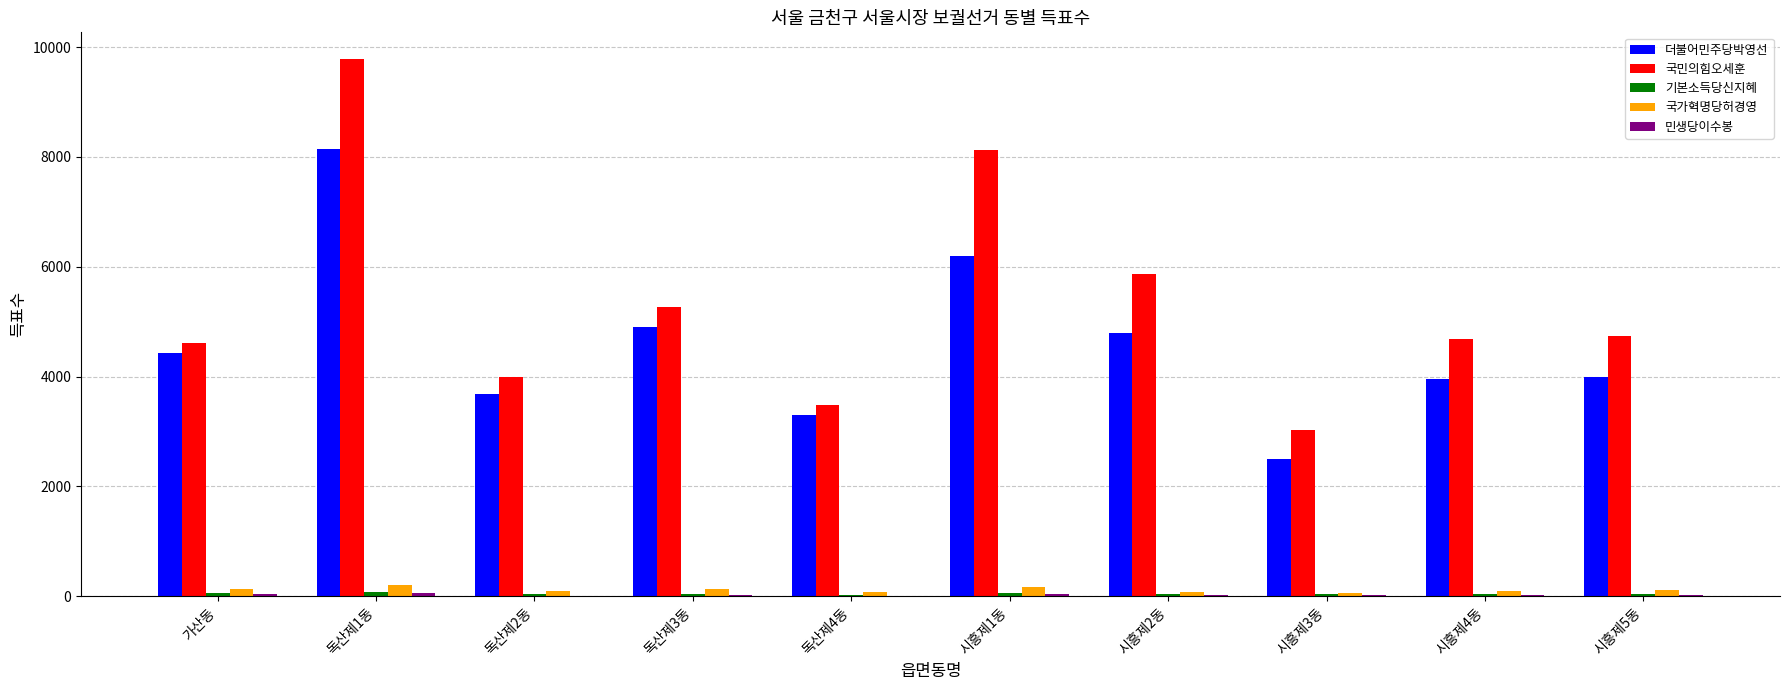

What is the greatest value displayed?

9780